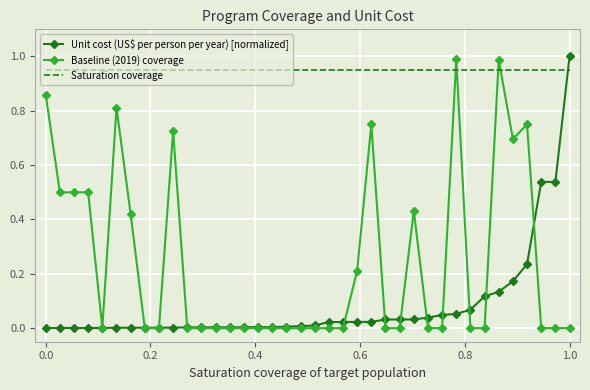

Which series has the largest total across all categories?

Saturation coverage